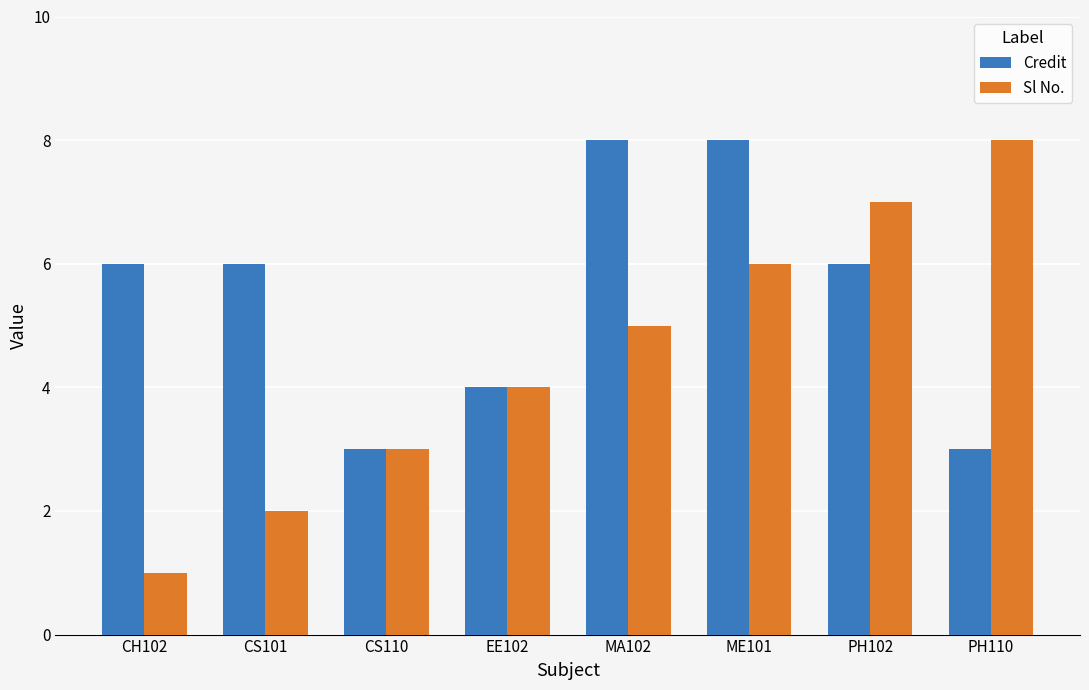

What is the difference between the highest and lowest values at PH110?

5